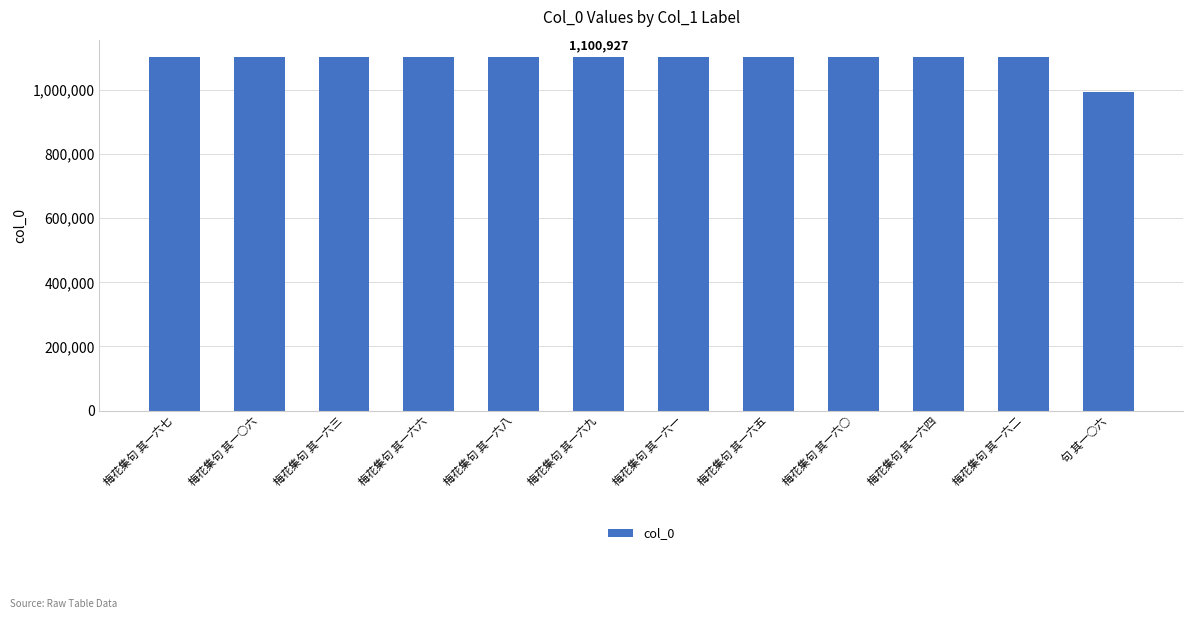

Are the bars horizontal?

No